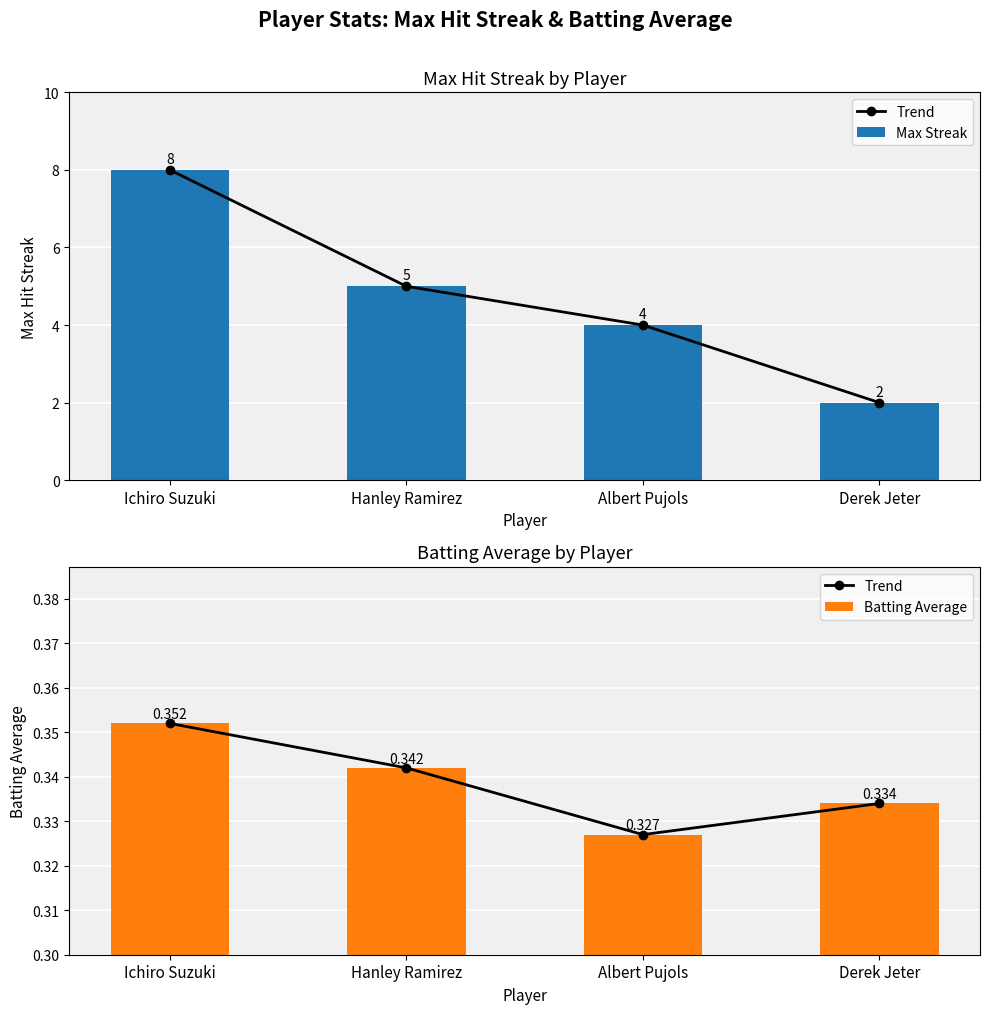

At which label does Max Streak reach its peak?

Ichiro Suzuki